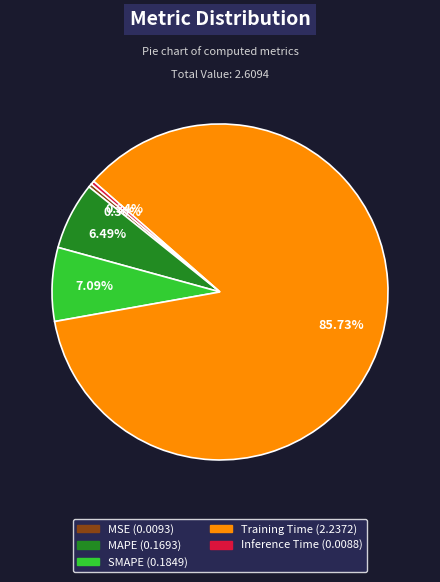

Which category has the biggest portion of the pie?

Training Time